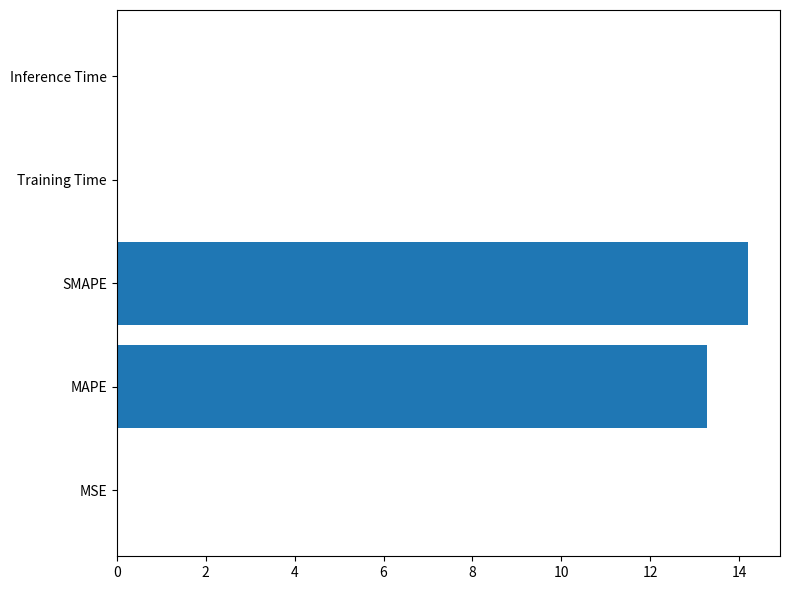

Between MAPE and MSE, which is larger?

MAPE